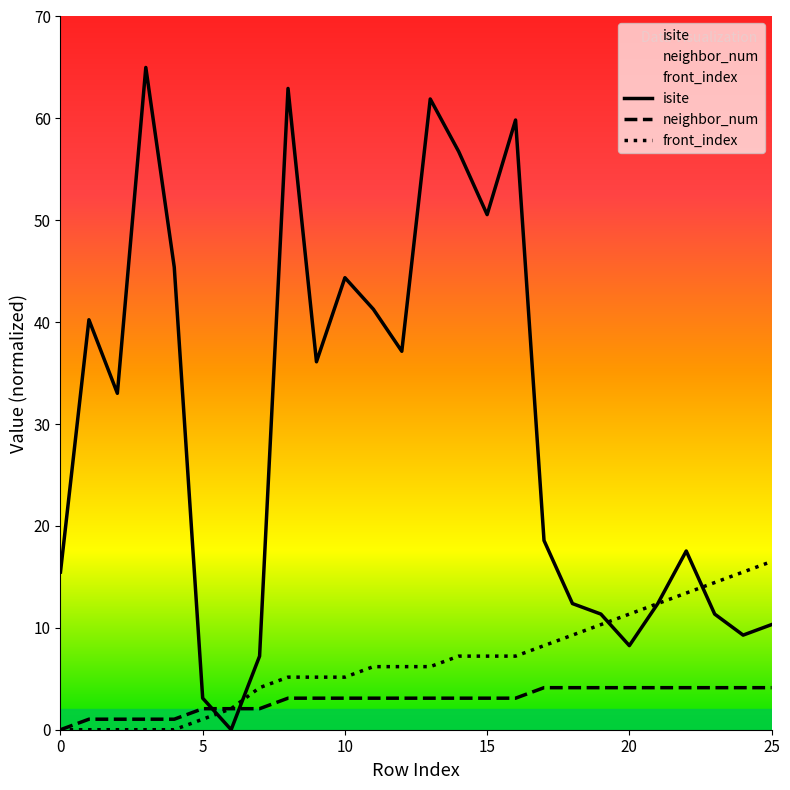

Count the number of categories in the chart.

26